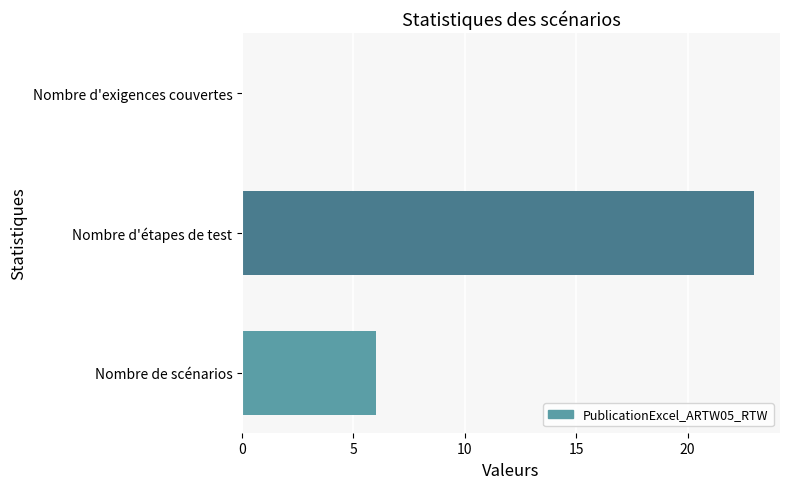

How many distinct data groups are displayed?

1